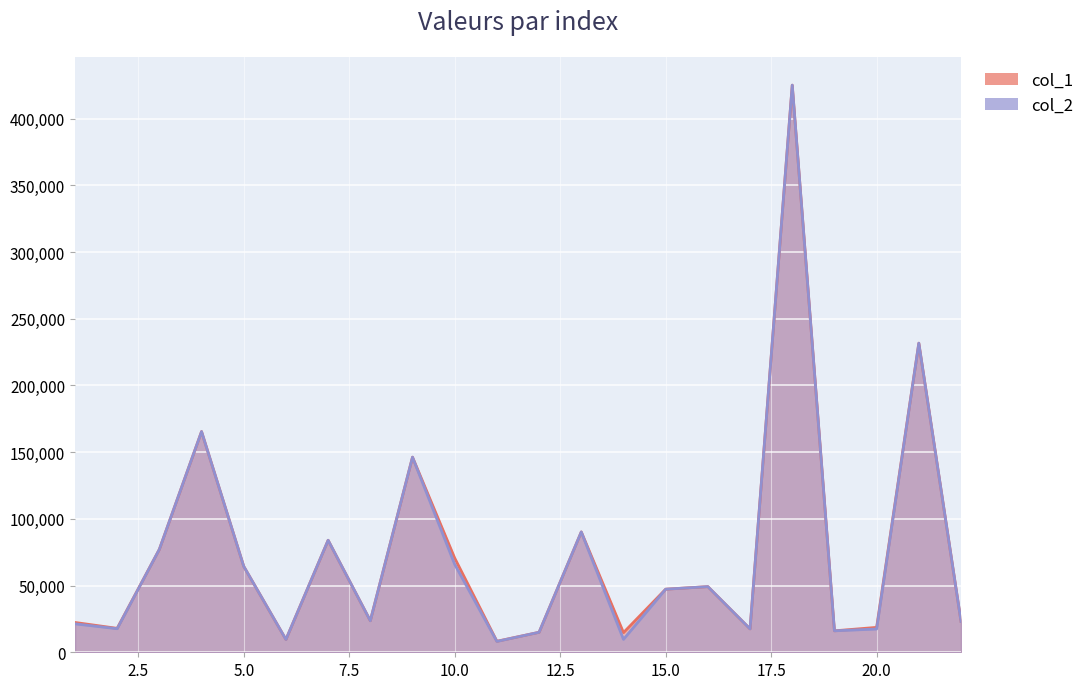

Reading left to right, extract all data points from this chart.

col_1: 1=22351.5	2=17930.3	3=77155.3	4=165419.0	5=64387.5	6=9590.8	7=83967.3	8=23617.4	9=146243.0	10=70601.2	11=8248.9	12=14993.2	13=90213.3	14=14727.6	15=47287.9	16=49192.2	17=17523.3	18=425099.0	19=16076.8	20=18667.1	21=231693.0	22=23139.0
col_2: 1=21318.6	2=17663.4	3=77155.3	4=165419.0	5=64387.5	6=9590.8	7=83967.3	8=23617.4	9=146243.0	10=65903.7	11=8144.2	12=14993.2	13=90213.3	14=9691.6	15=47287.9	16=49192.2	17=17523.3	18=425099.0	19=16076.8	20=17452.6	21=231693.0	22=23139.0